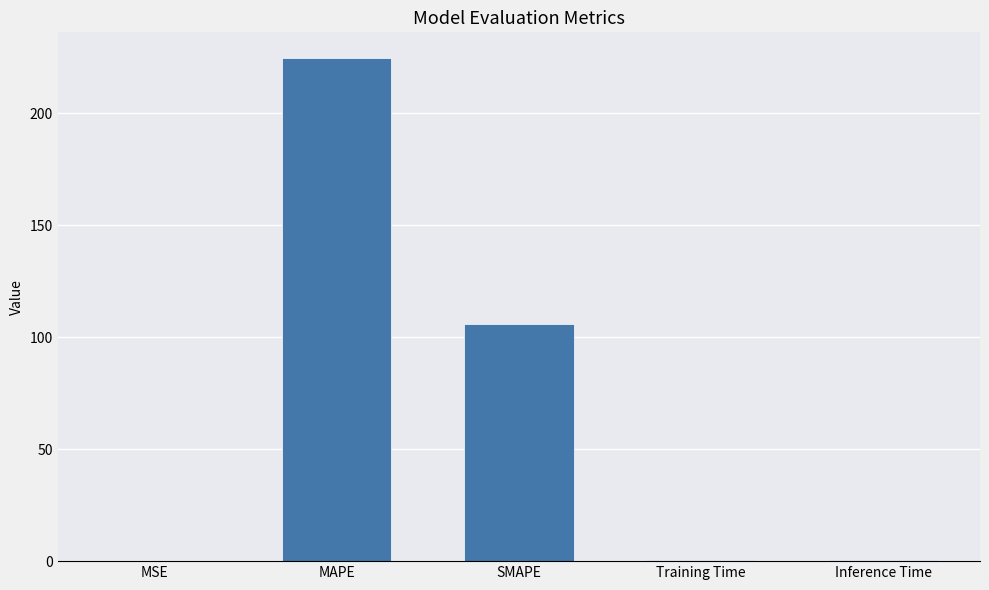

What is the sum of all values?

331.8